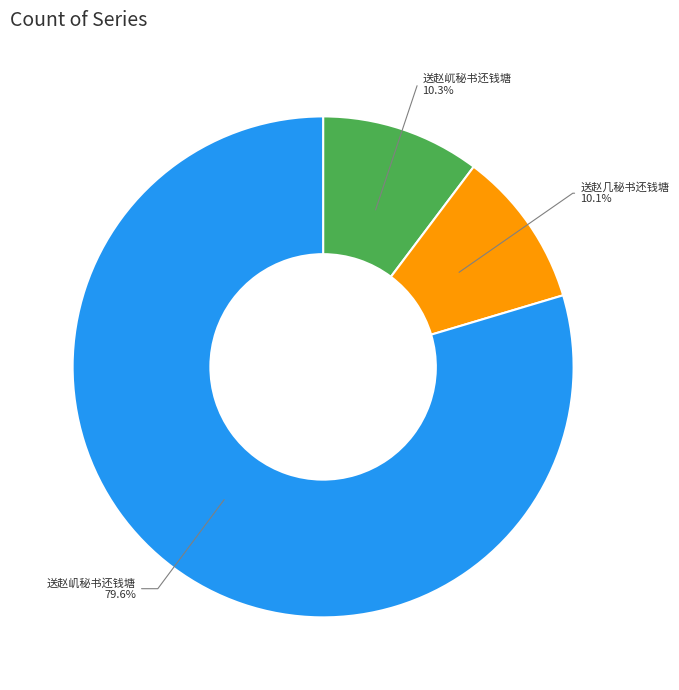

To the nearest percent, what portion does 送赵屼秘书还钱塘 represent?

10%